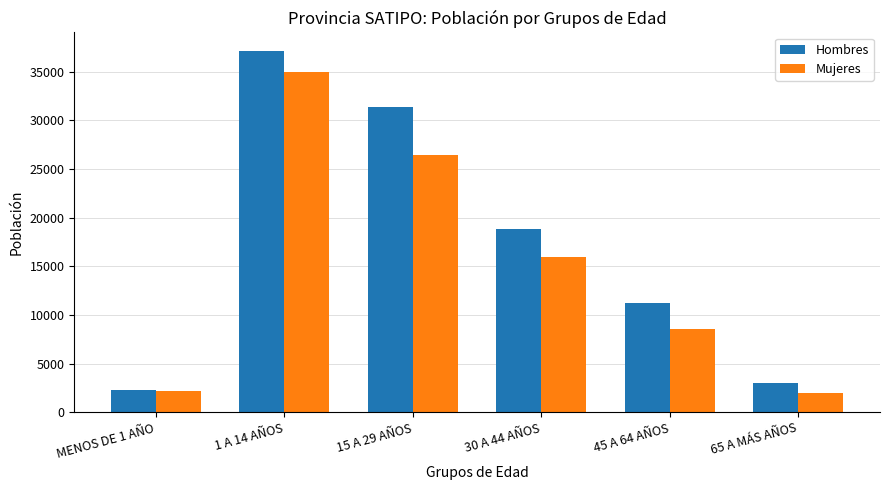

Reading right to left, extract all data points from this chart.

Hombres: 2965	11248	18884	31345	37190	2236
Mujeres: 1990	8510	15926	26449	34981	2148